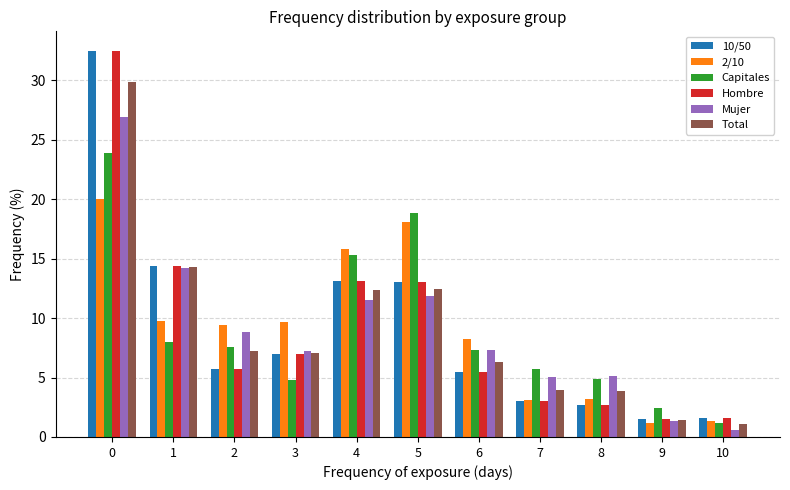

What is the sum of all Mujer values?

100.0